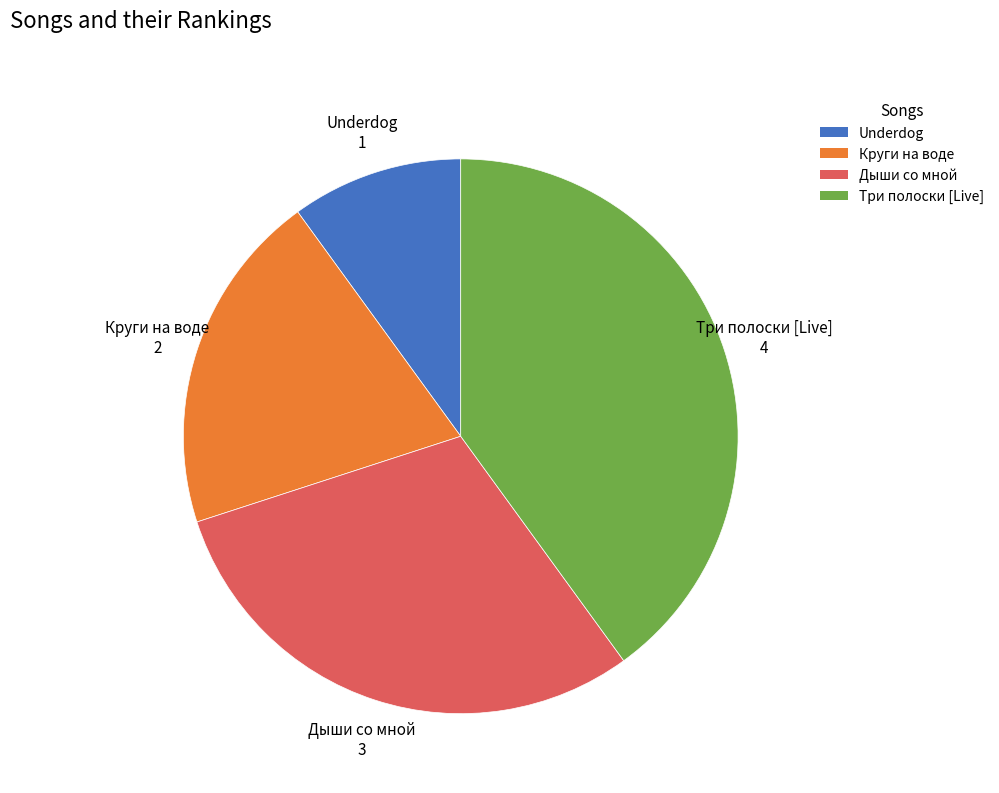

Which category has the smallest portion of the pie?

Underdog